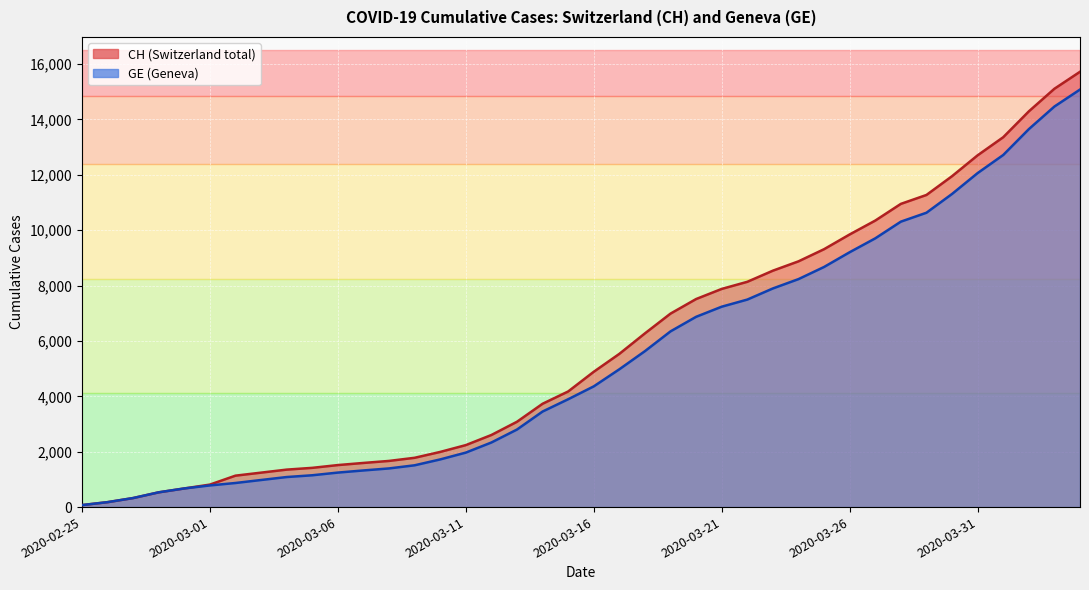

What is the minimum value for CH?

72